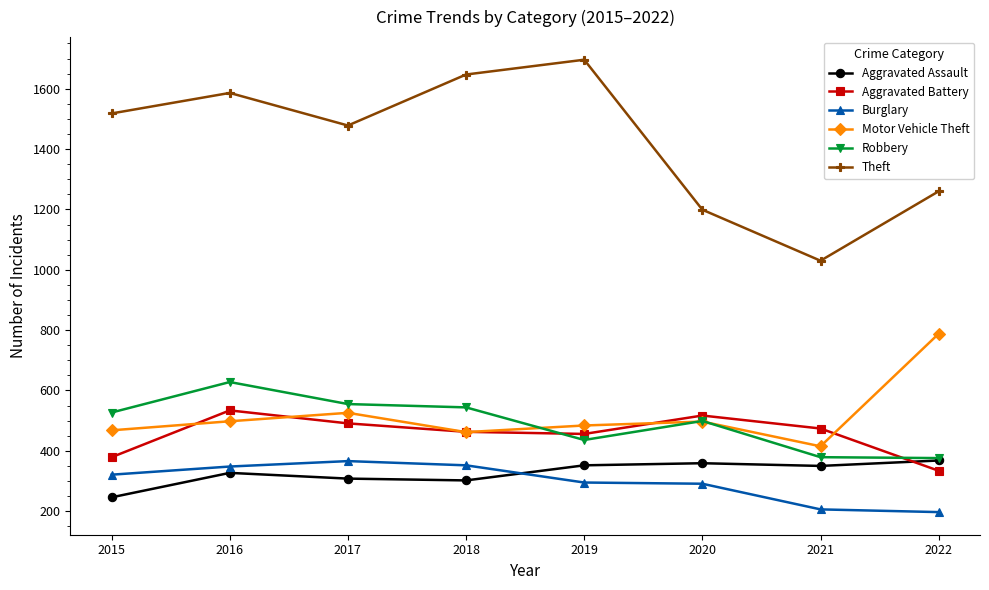

What is the total value across all series at 2019?

3719